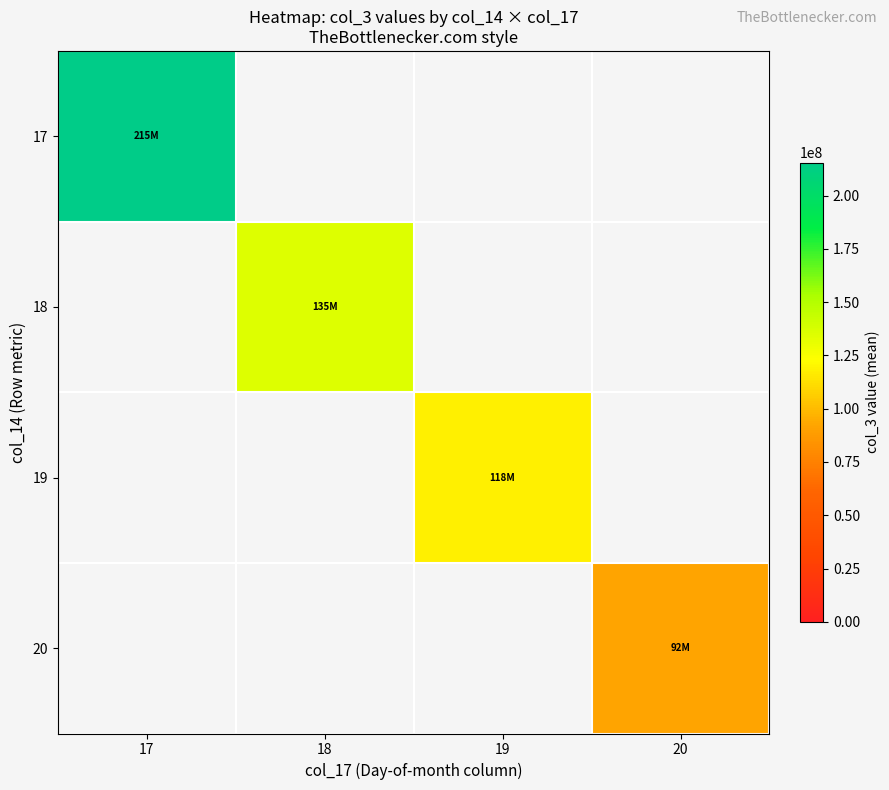

Is it true that 17 equals 215451864.0 at 17?

True